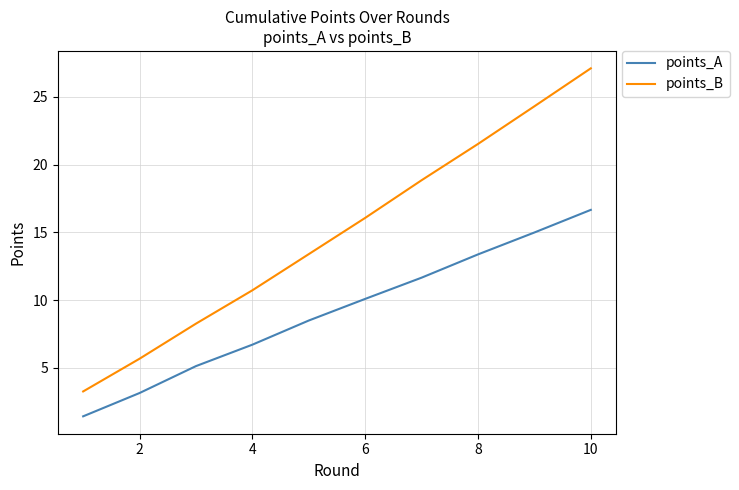

How many lines are shown in the chart?

2